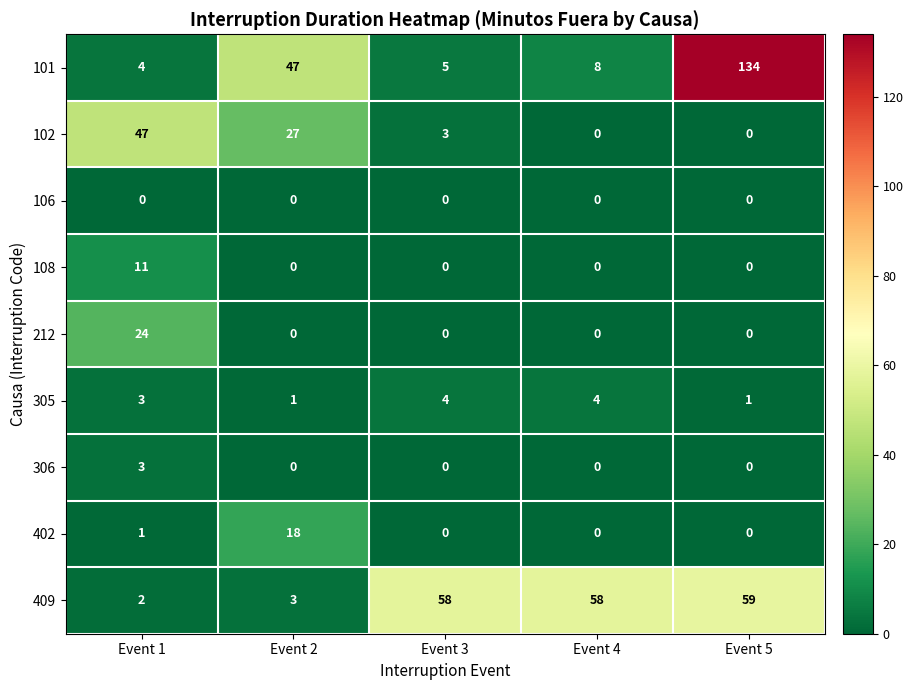

The 402 series shows 18 at Event 2. True or false?

True